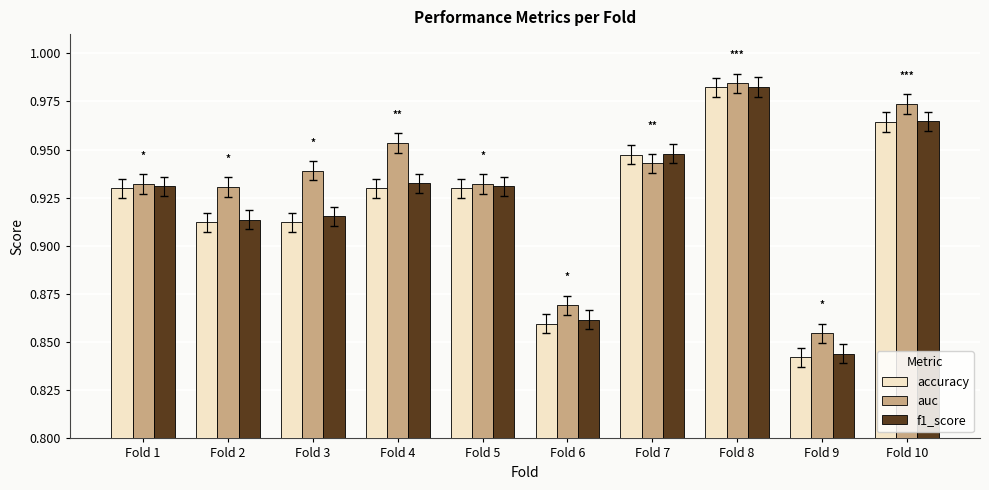

Which label corresponds to the largest value in the chart?

Fold 8